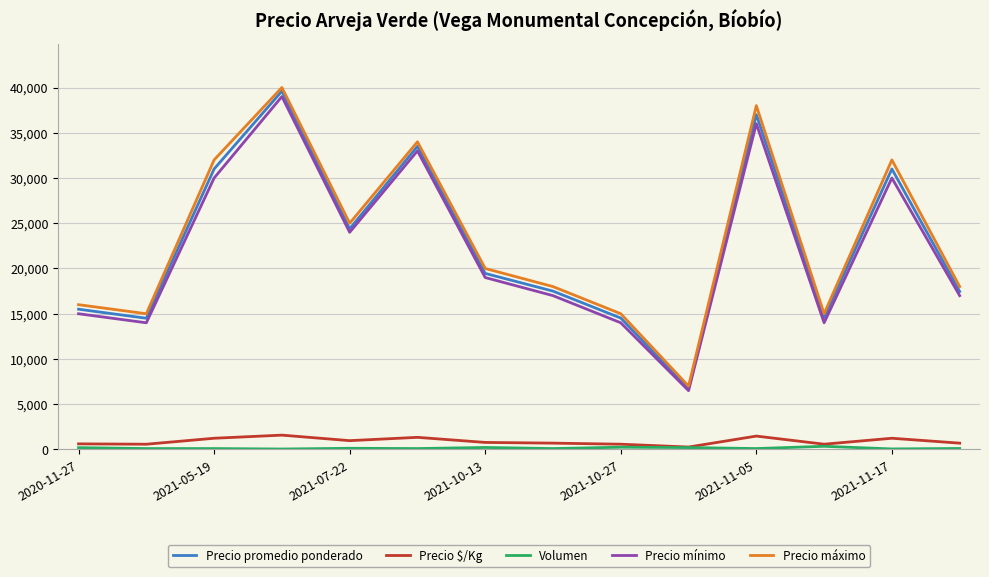

What is the maximum value shown in the chart?

40000